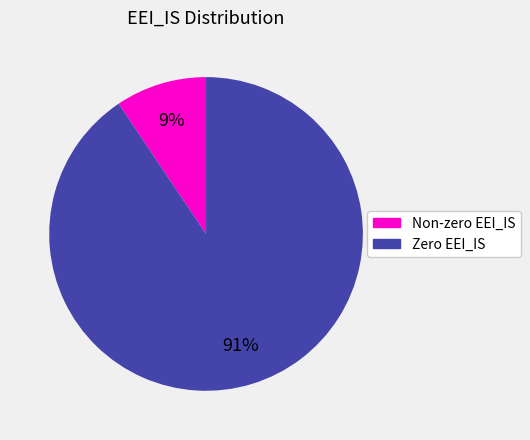

To the nearest percent, what is the average slice percentage?

50%